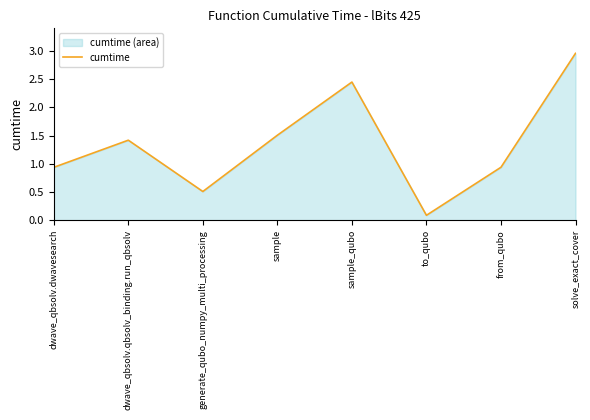

What is the difference between the values at generate_qubo_numpy_multi_processing and to_qubo?

0.4